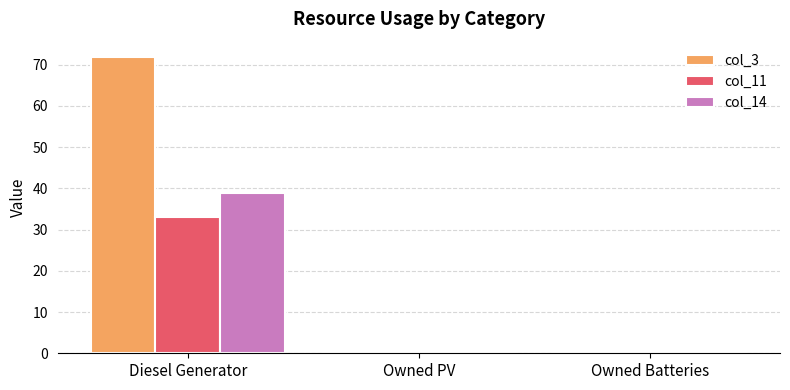

Which series changed the most between Diesel Generator and Owned PV?

col_3